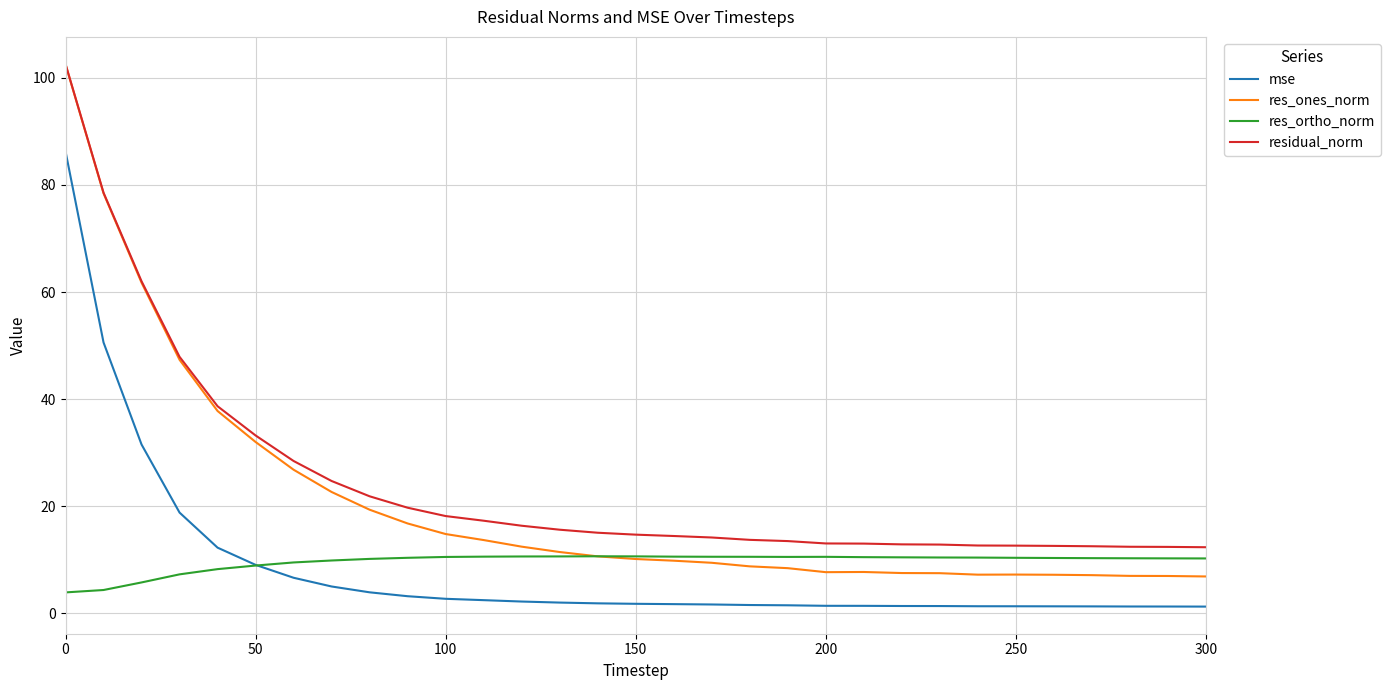

What is the maximum value shown in the chart?

102.6